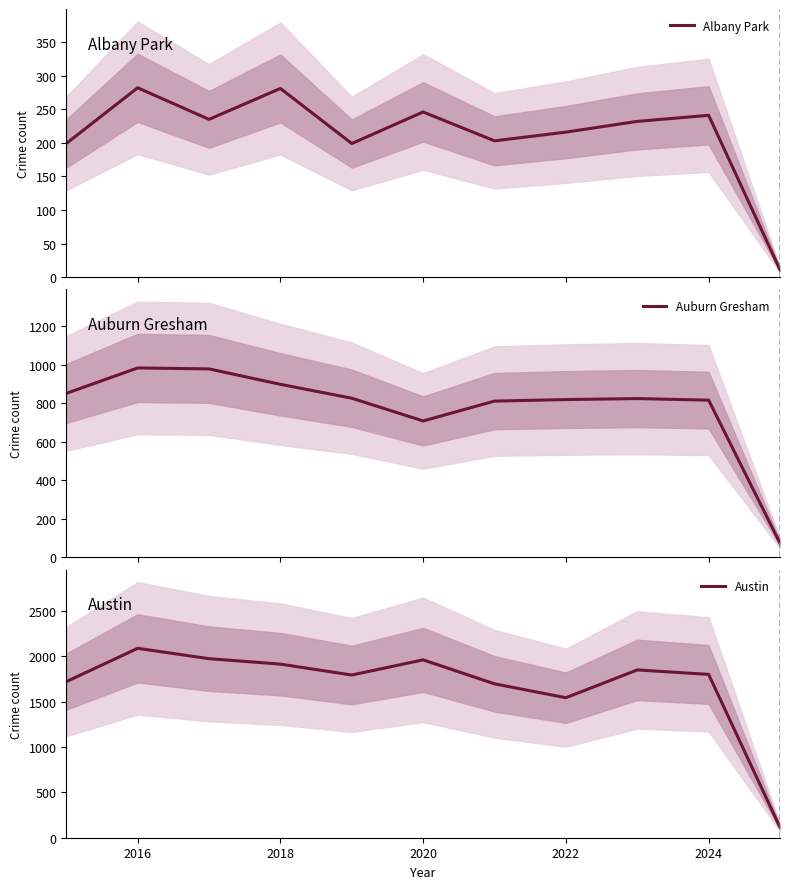

Is it true that Austin equals 2086 at 2016?

True